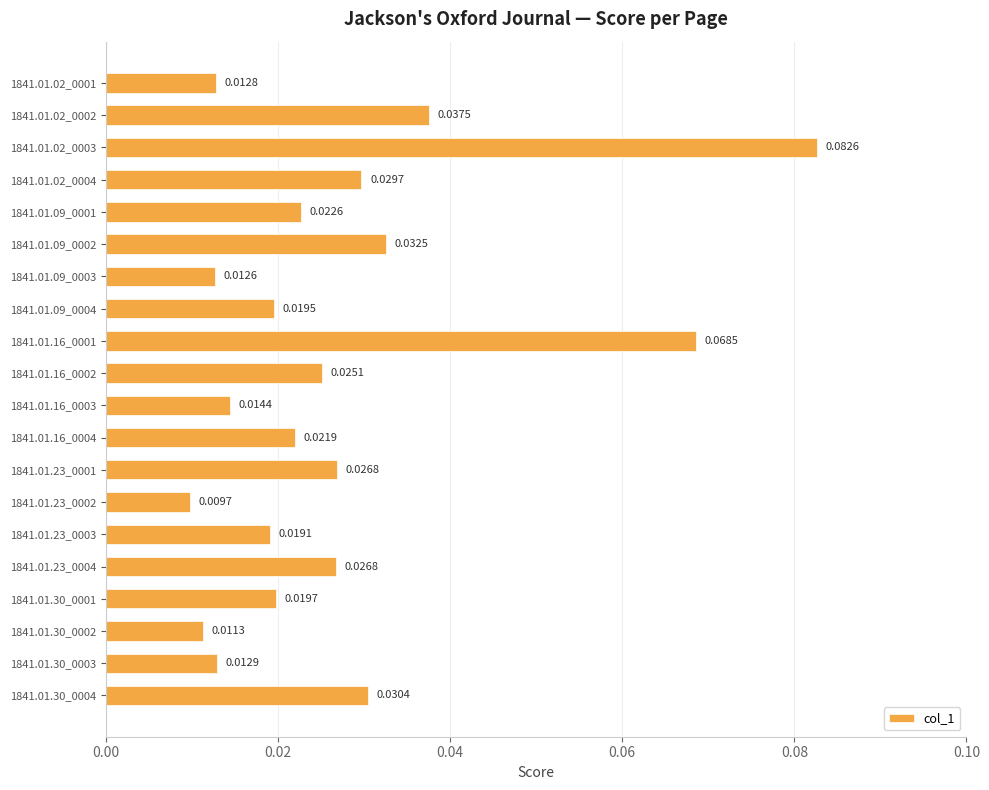

What is the sum of all values?

0.5